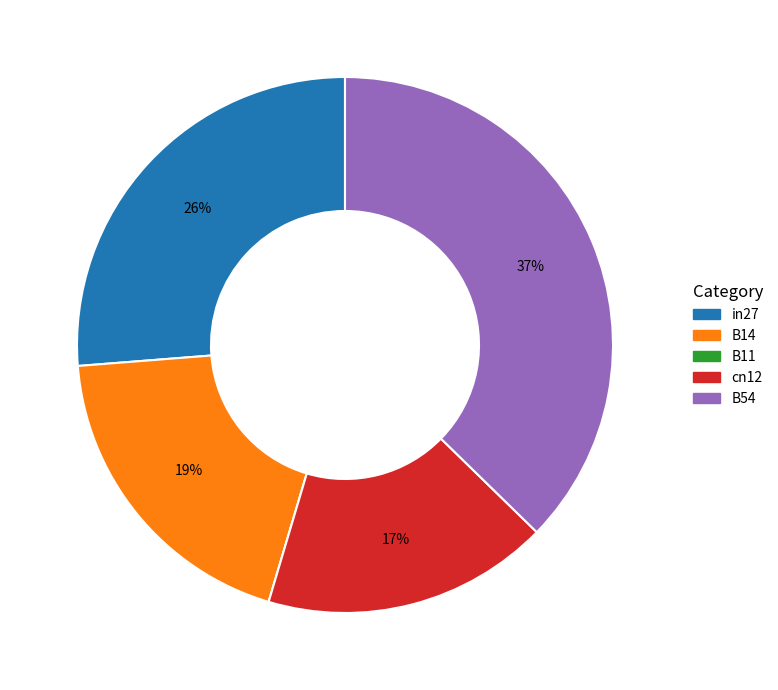

Is it true that in27 is 36% of the pie?

False